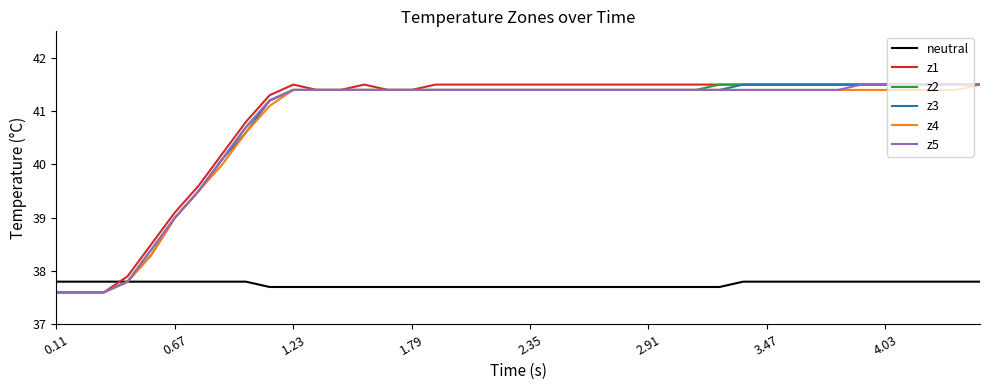

What is the highest value of the z4 series?

41.5